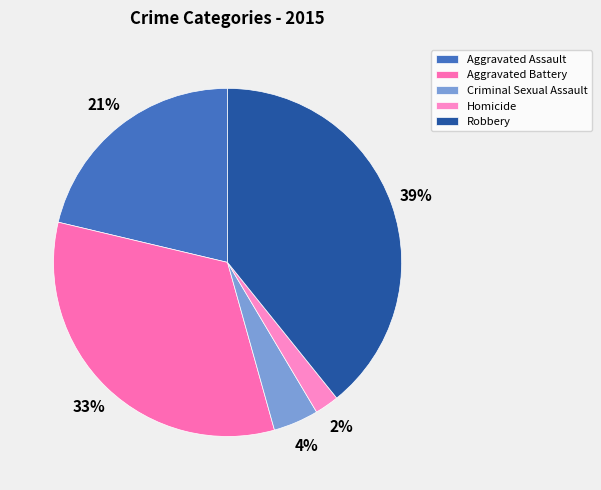

To the nearest percent, what percentage of the pie is Homicide?

2%